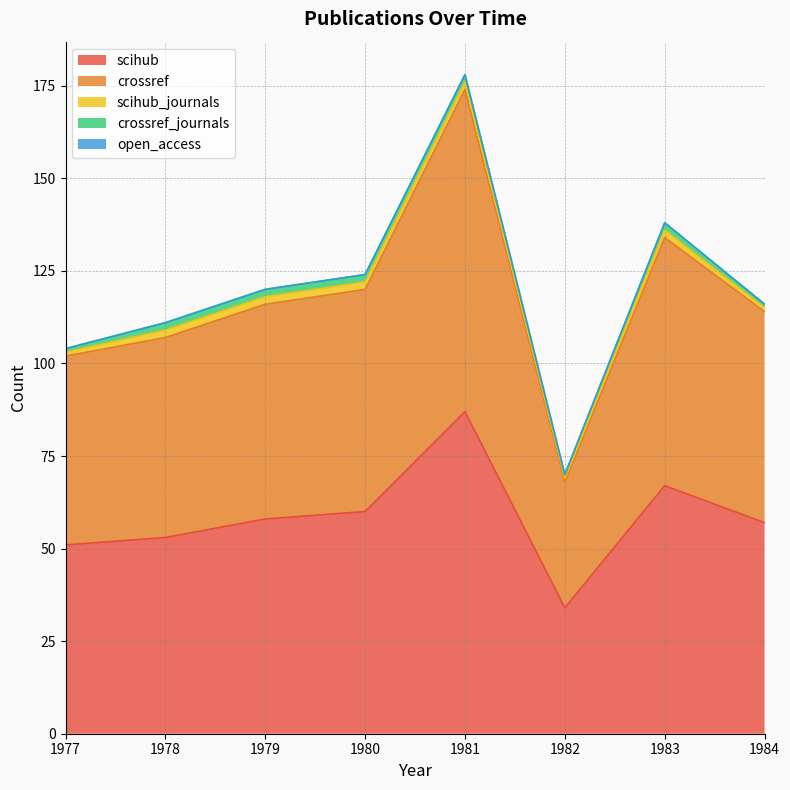

Rank the series at 1983 from lowest to highest value.

open_access, scihub_journals, crossref_journals, scihub, crossref